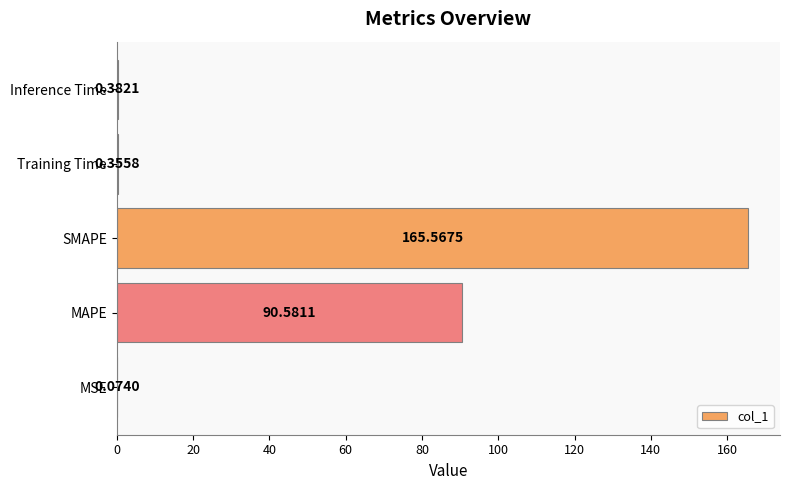

Where is the data nearest to the value 82?

MAPE